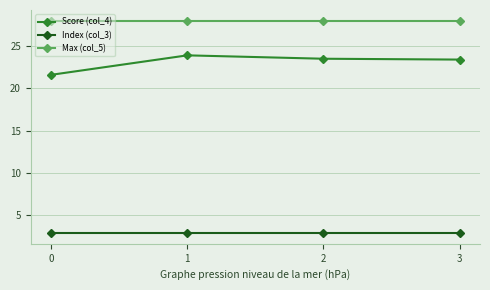

Is the value of Max (col_5) at 0 greater than the value of Index (col_3) at 3?

Yes